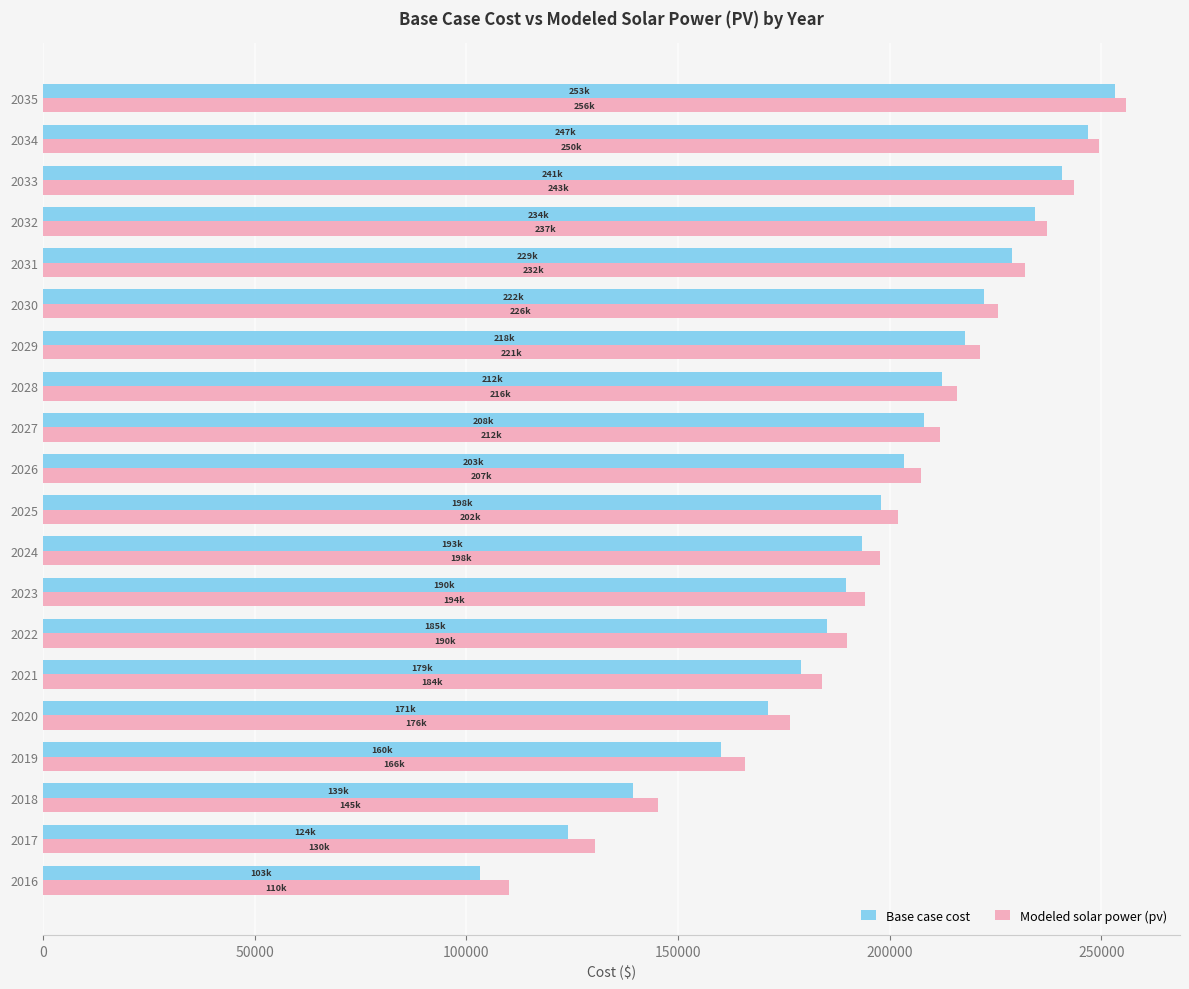

Which series has the largest range (max minus min)?

Base case cost